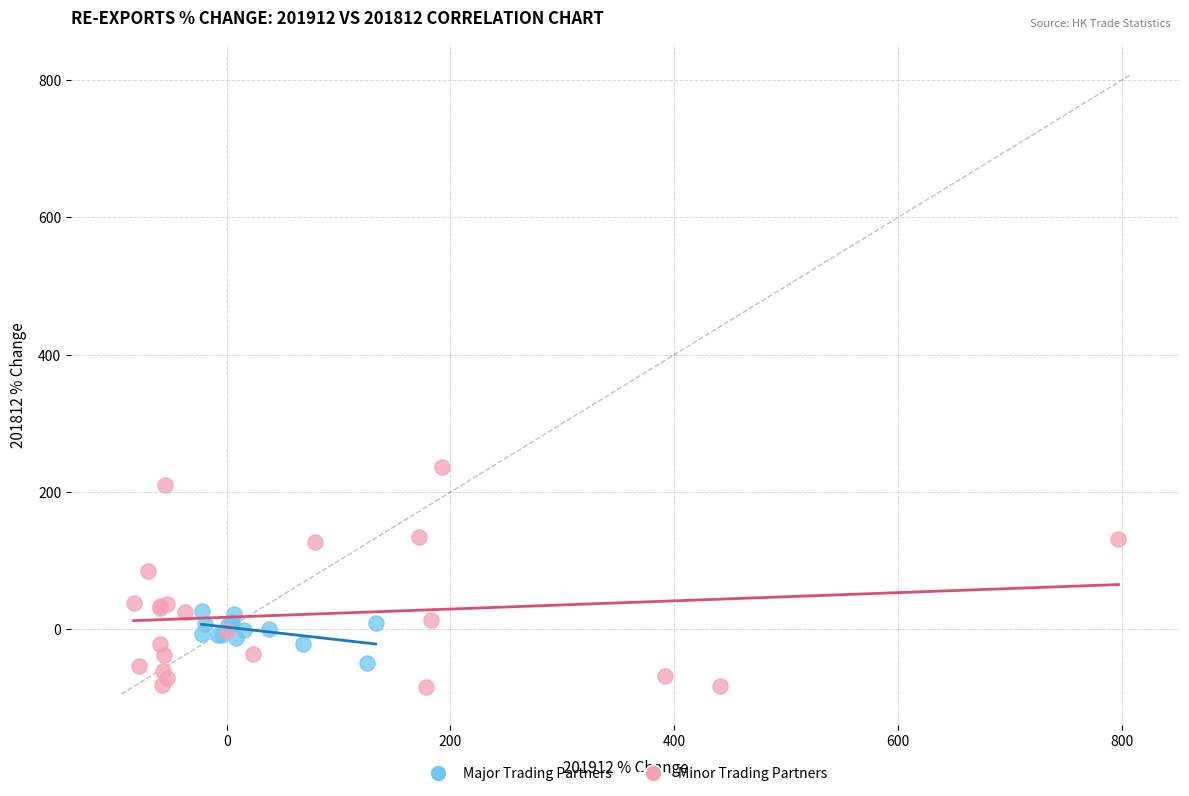

Which series reaches the maximum Y coordinate?

Minor Trading Partners